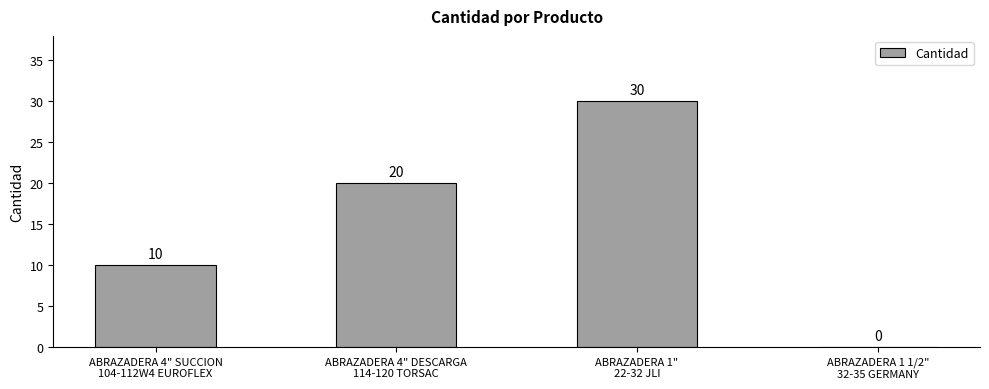

What is the maximum value shown in the chart?

30